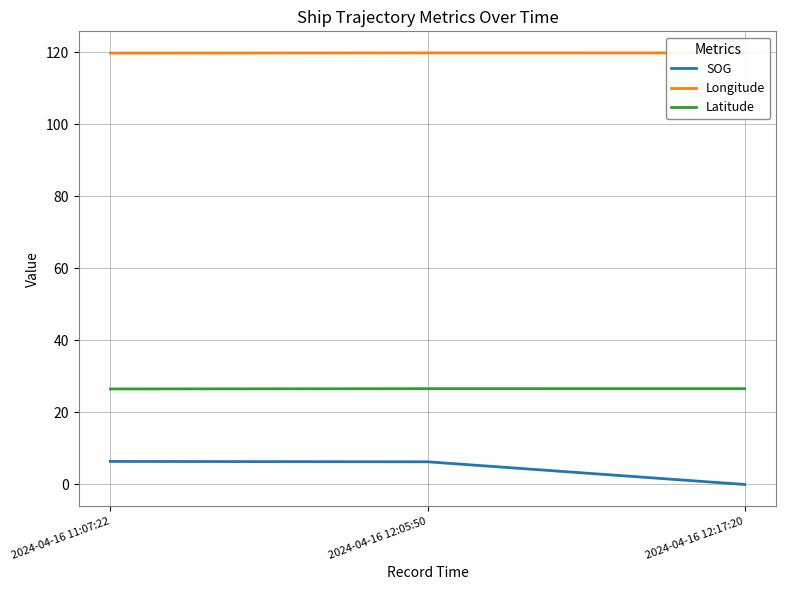

Is it true that Latitude equals 26.6 at 2024-04-16 12:05:50?

True